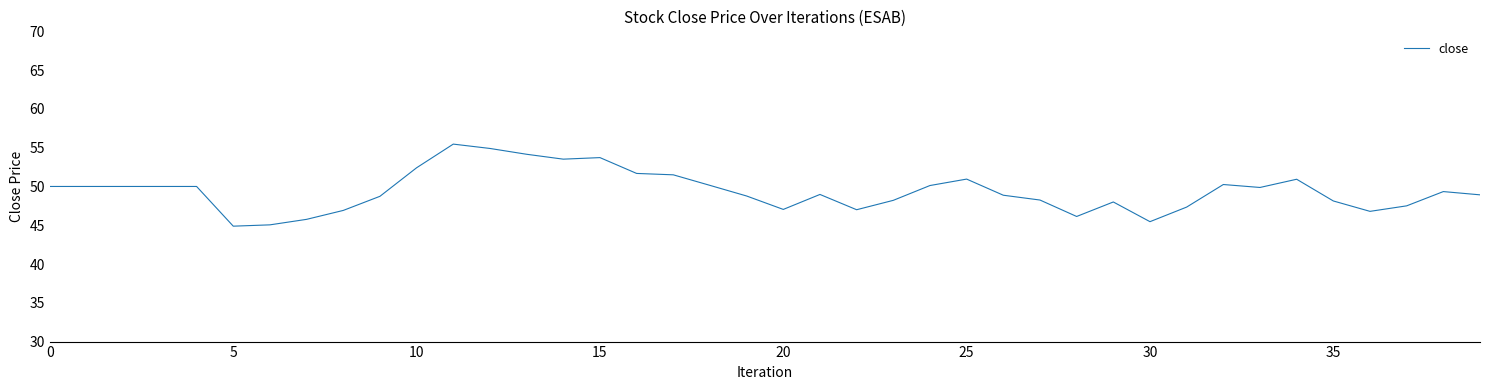

How many lines are shown in the chart?

1